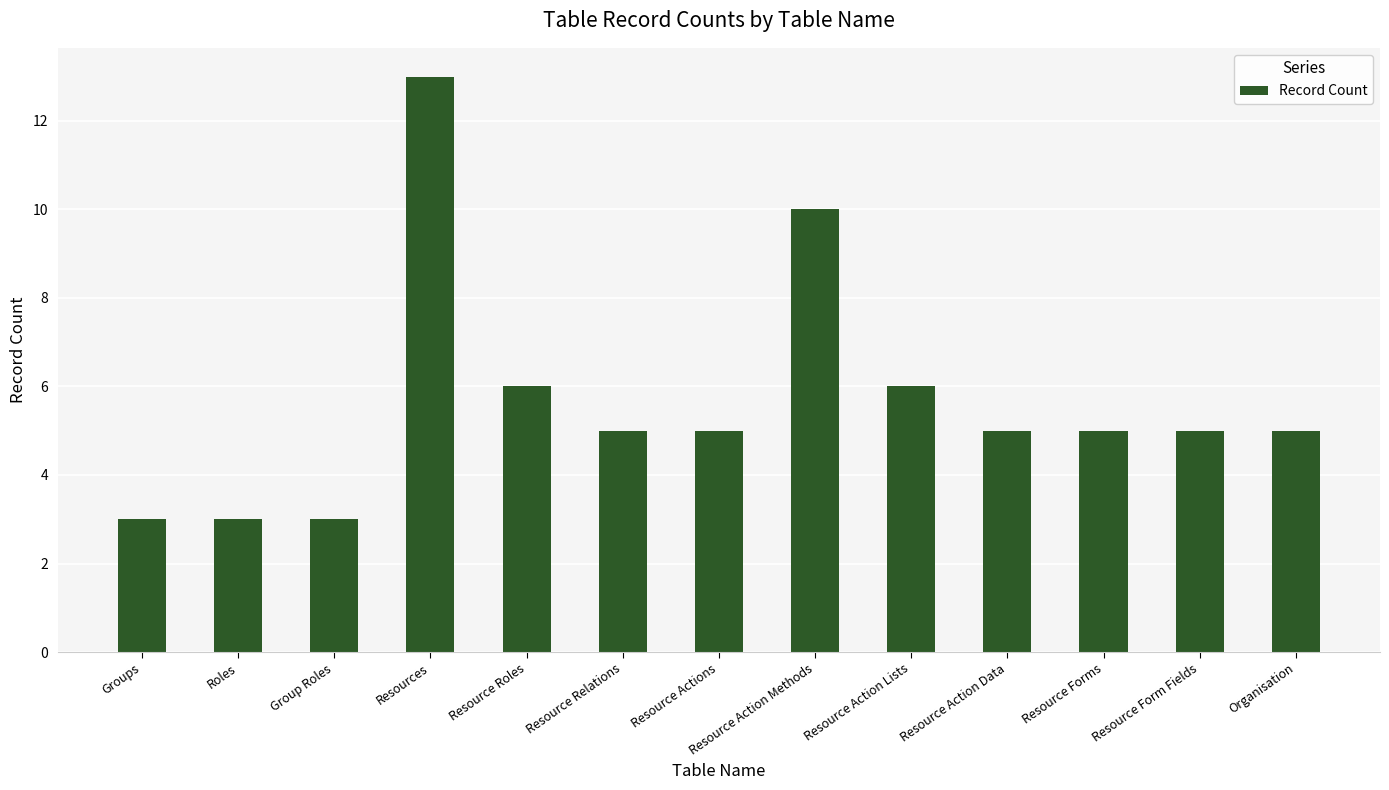

The value at Organisation is 5. True or false?

True